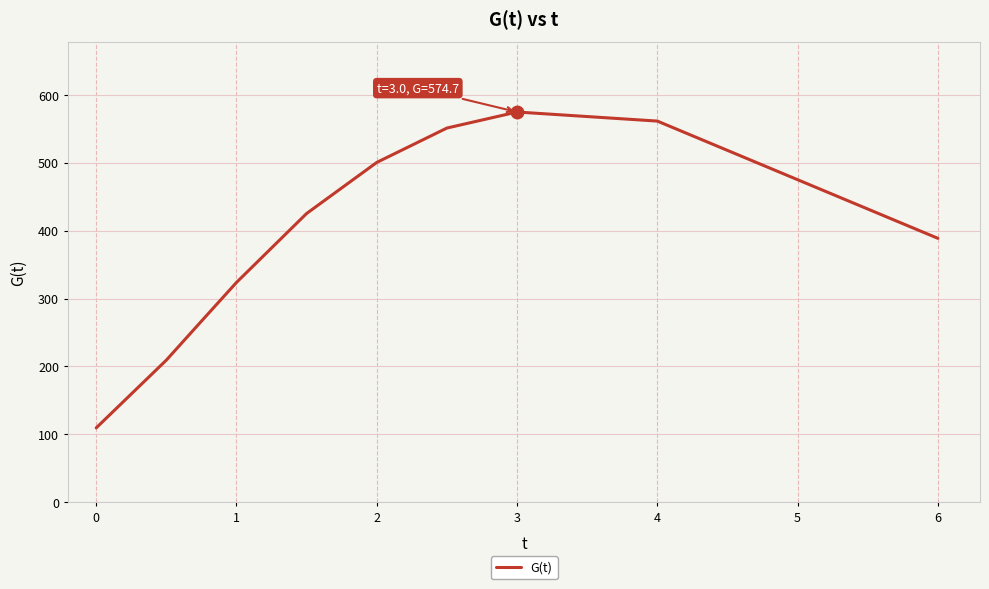

What is the smallest value displayed?

109.6